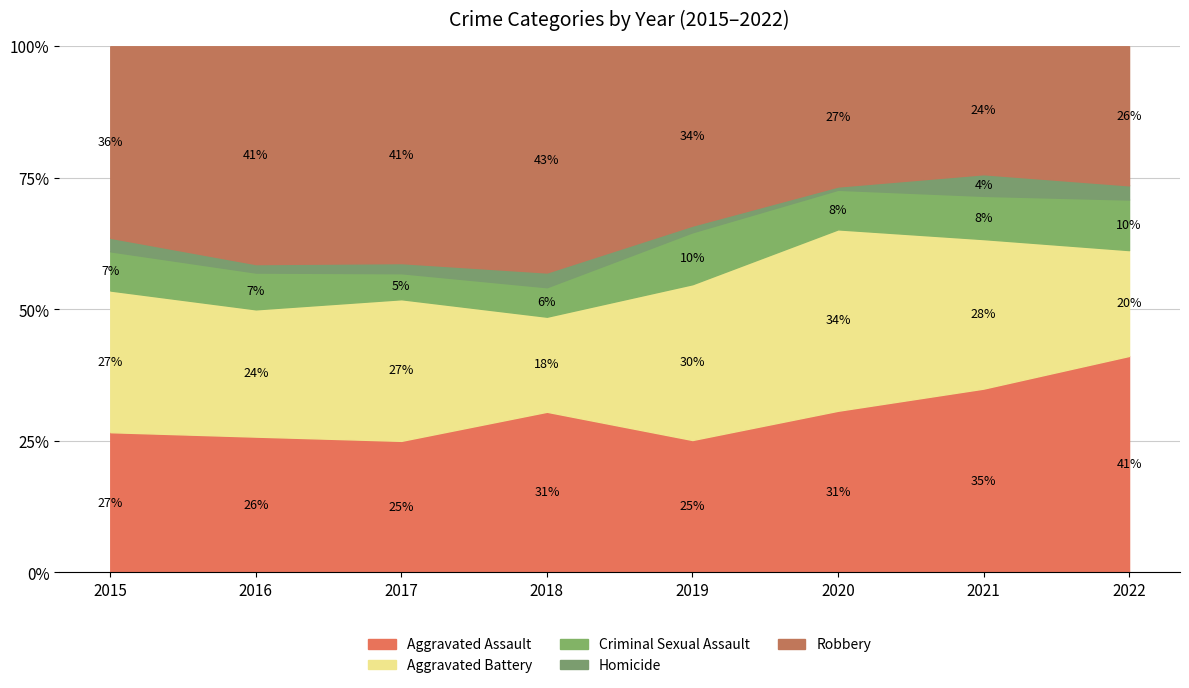

At which category is the sum across all series the highest?

2016